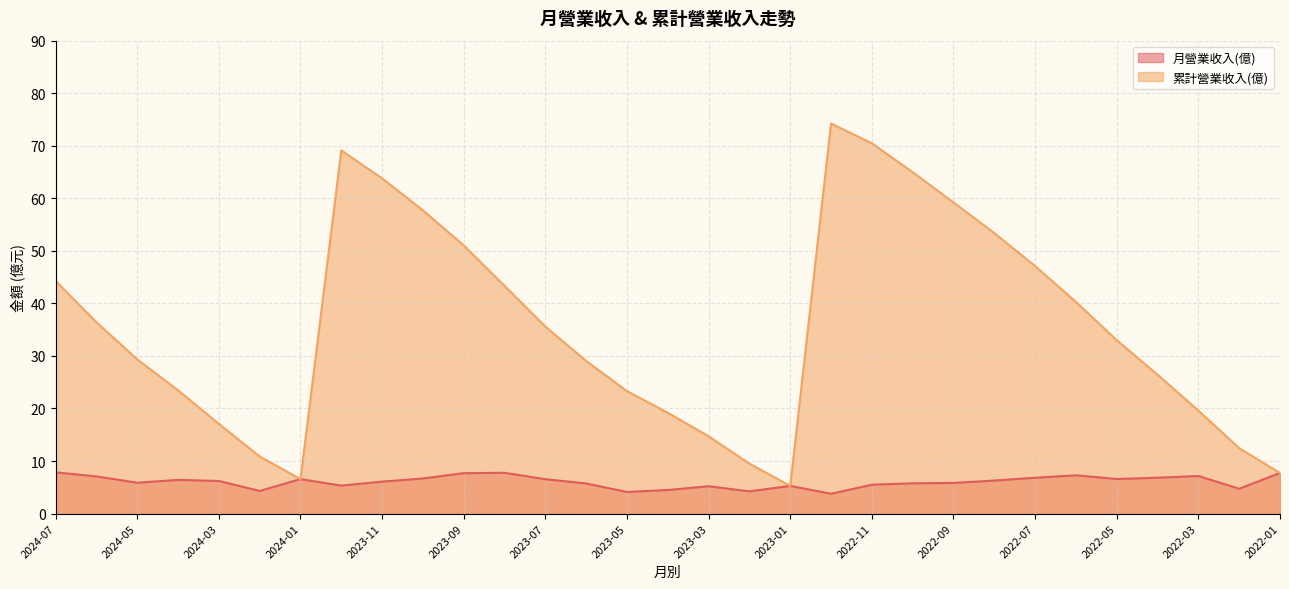

What are all the series names shown in the legend?

月營業收入(億), 累計營業收入(億)